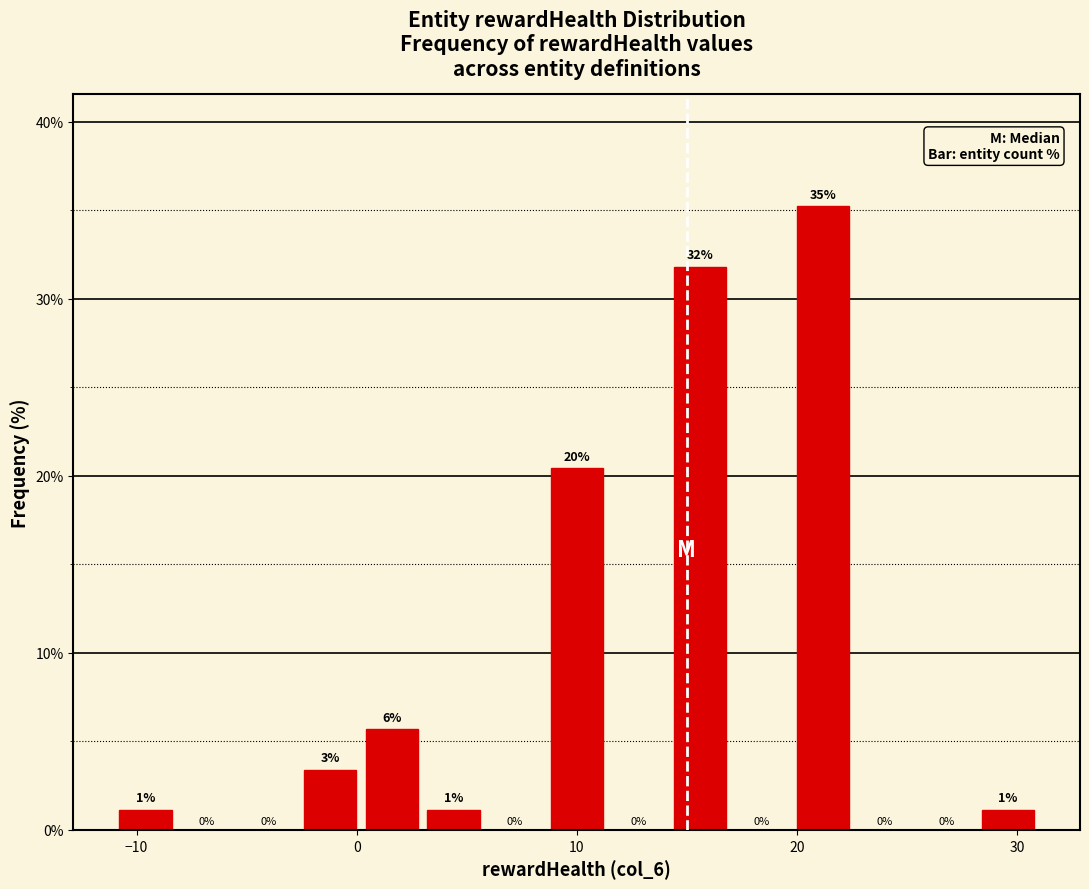

Read against the x-axis, roughly where is the centre of the tallest bar?

21